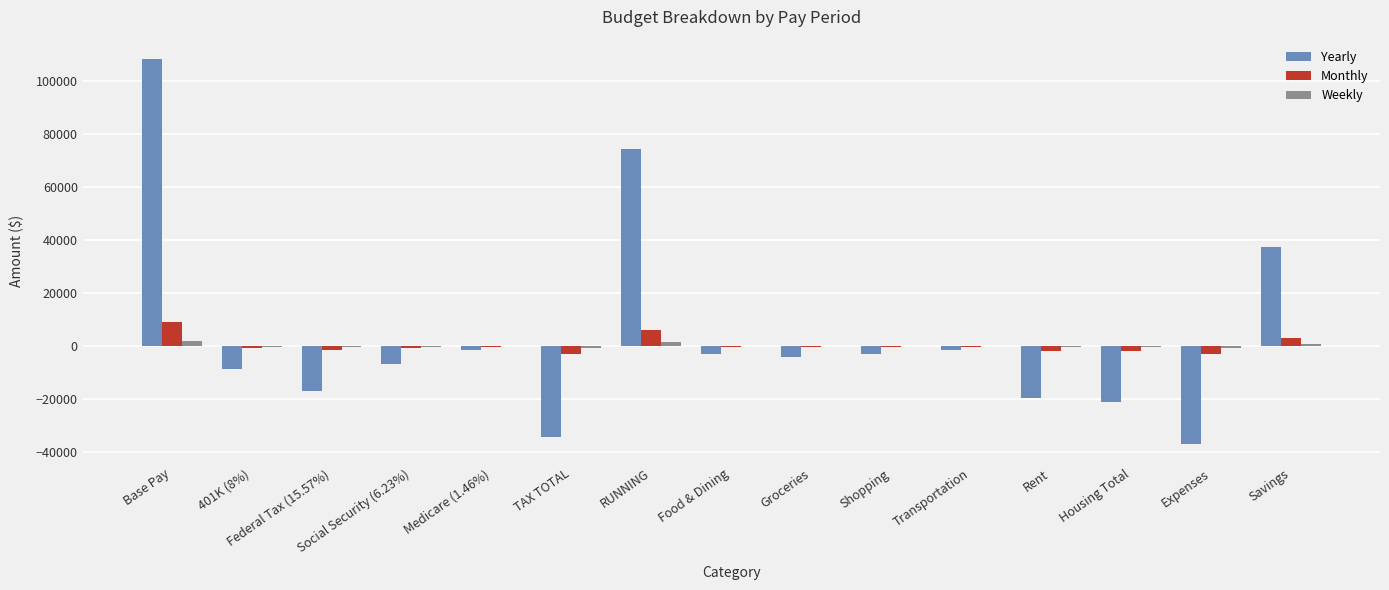

Between TAX TOTAL and Food & Dining, which series saw the biggest shift?

Yearly